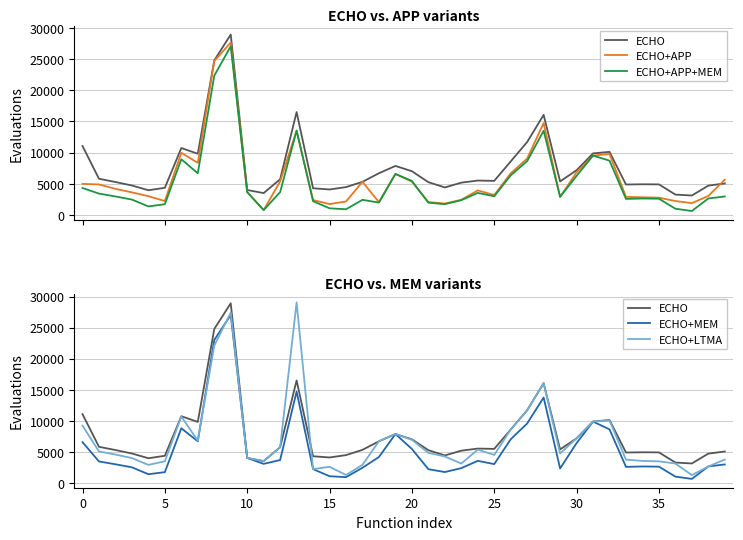

Which series ends up on top after the final intersection of ECHO and ECHO+LTMA?

ECHO